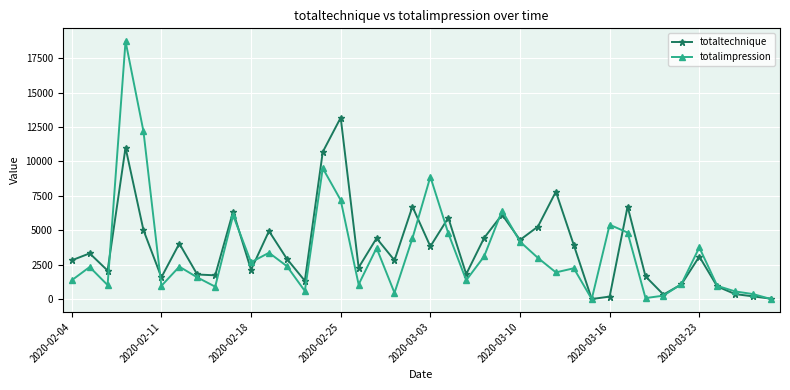

How many data points in totalimpression are less than 2355?

20